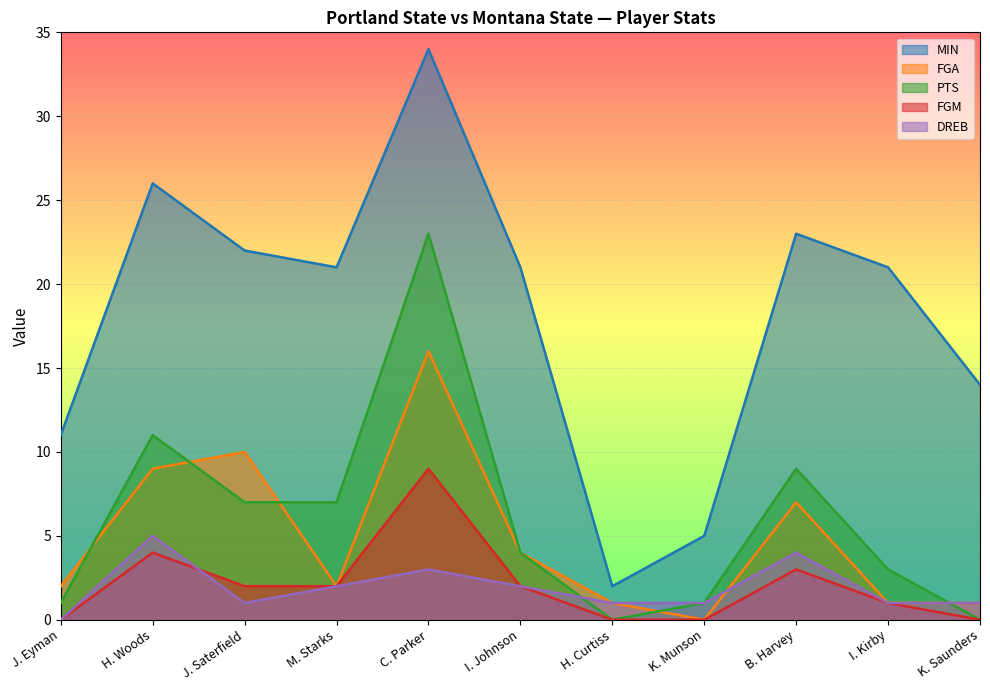

Reading left to right, extract all data points from this chart.

MIN: J. Eyman=11	H. Woods=26	J. Saterfield=22	M. Starks=21	C. Parker=34	I. Johnson=21	H. Curtiss=2	K. Munson=5	B. Harvey=23	I. Kirby=21	K. Saunders=14
FGA: J. Eyman=2	H. Woods=9	J. Saterfield=10	M. Starks=2	C. Parker=16	I. Johnson=4	H. Curtiss=1	K. Munson=0	B. Harvey=7	I. Kirby=1	K. Saunders=1
PTS: J. Eyman=1	H. Woods=11	J. Saterfield=7	M. Starks=7	C. Parker=23	I. Johnson=4	H. Curtiss=0	K. Munson=1	B. Harvey=9	I. Kirby=3	K. Saunders=0
FGM: J. Eyman=0	H. Woods=4	J. Saterfield=2	M. Starks=2	C. Parker=9	I. Johnson=2	H. Curtiss=0	K. Munson=0	B. Harvey=3	I. Kirby=1	K. Saunders=0
DREB: J. Eyman=0	H. Woods=5	J. Saterfield=1	M. Starks=2	C. Parker=3	I. Johnson=2	H. Curtiss=1	K. Munson=1	B. Harvey=4	I. Kirby=1	K. Saunders=1